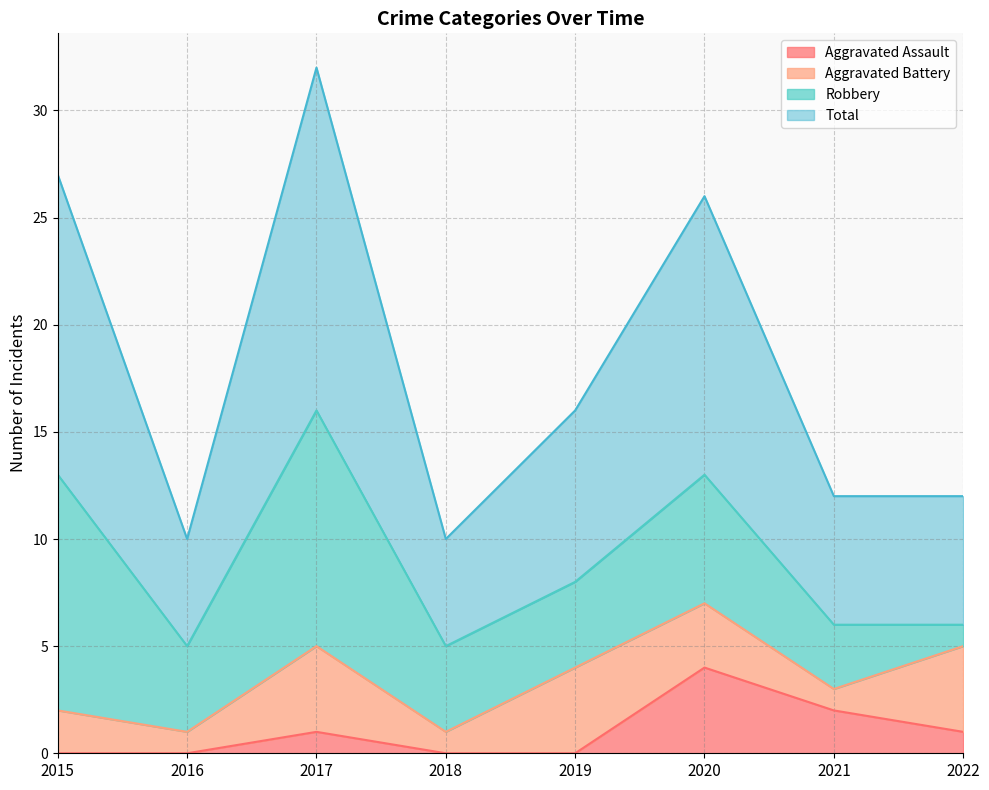

What is the highest value of the Aggravated Assault series?

4